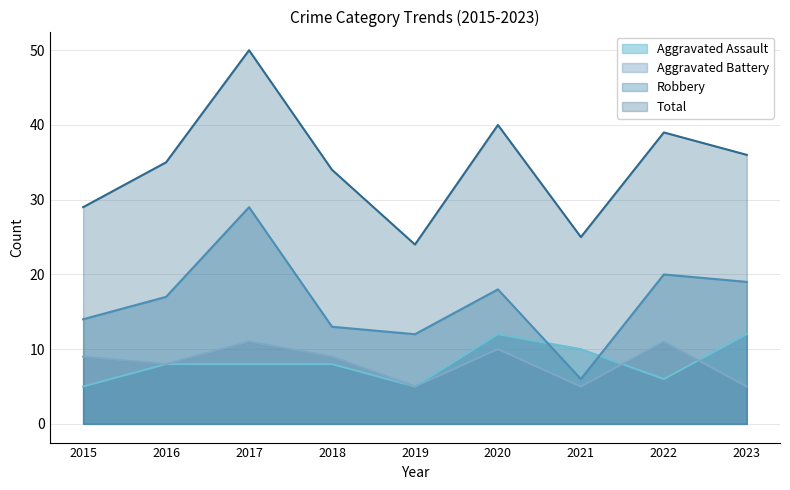

True or false: Robbery and Total intersect in this chart.

False